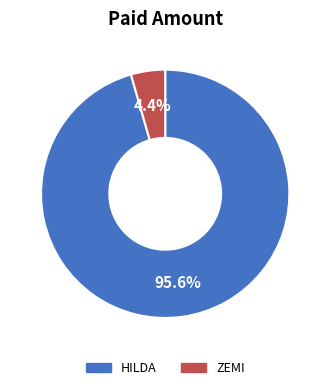

What percentage is the HILDA slice, to the nearest percent?

96%